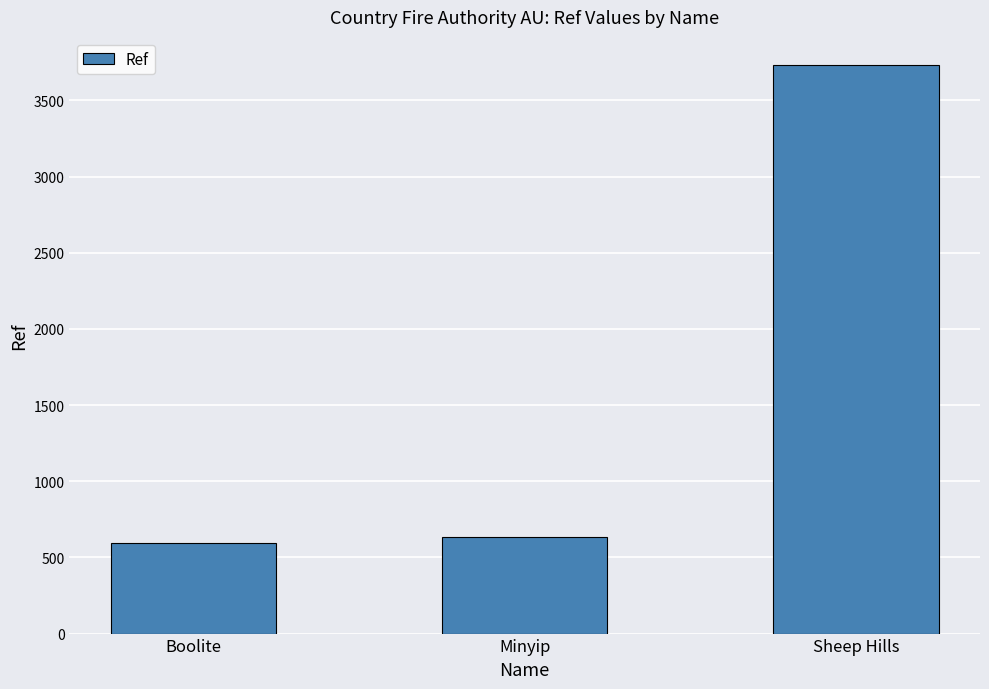

True or false: the data shows 3730 at Sheep Hills.

True